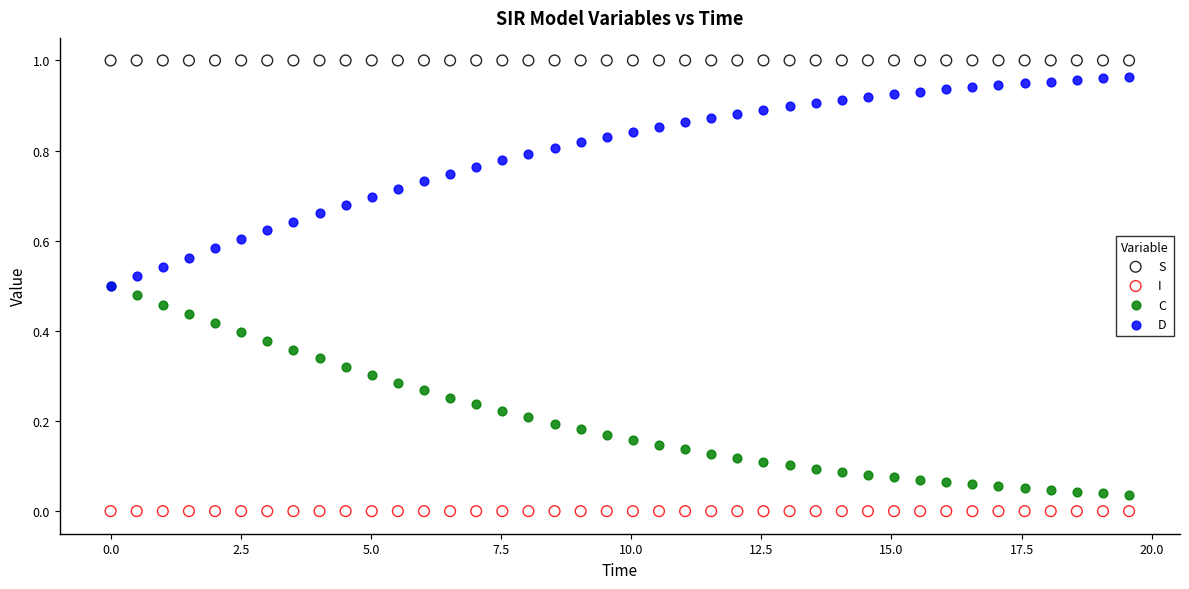

What are all the series names shown in the legend?

S, I, C, D